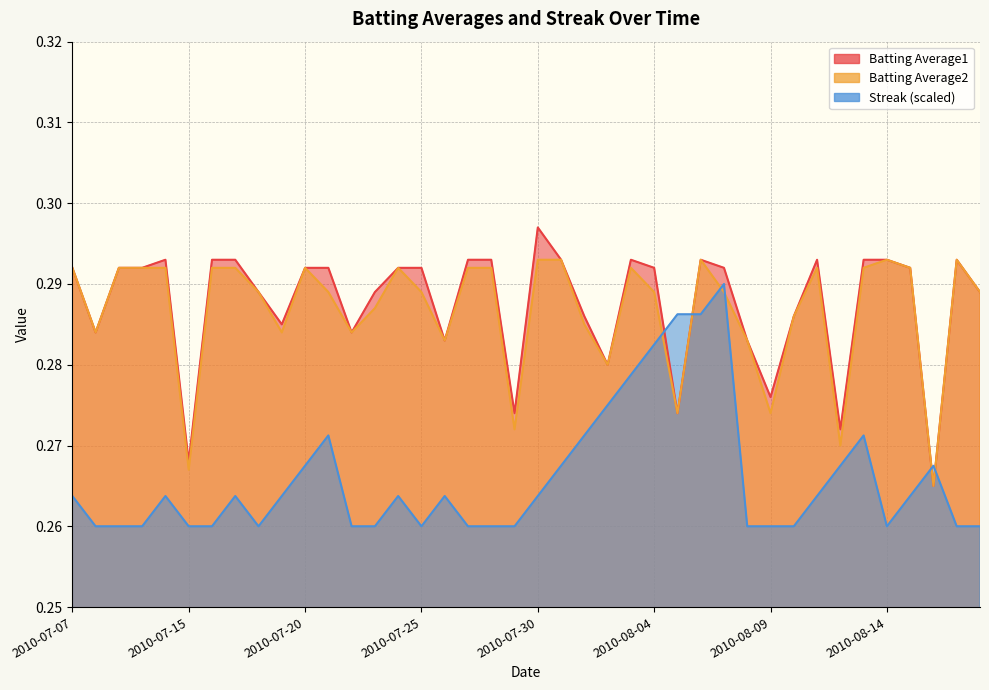

What is the label of the 34th point from the right?

2010-07-16